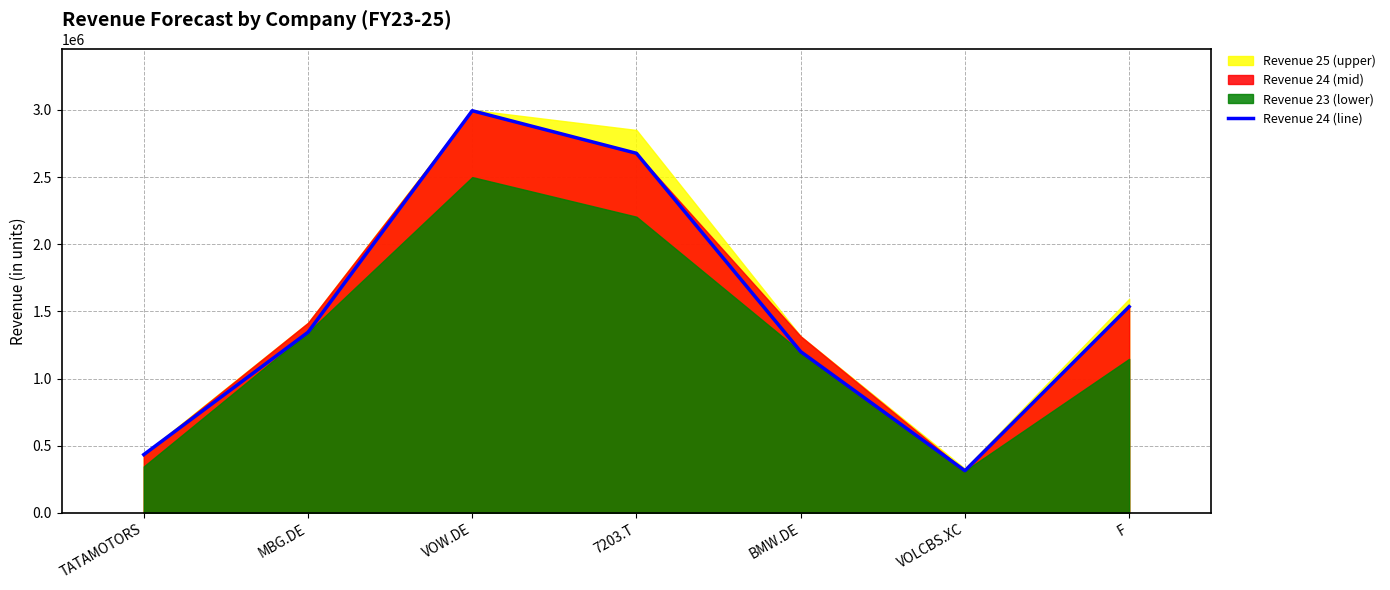

What is the difference between the maximum and minimum values?

2679843.0